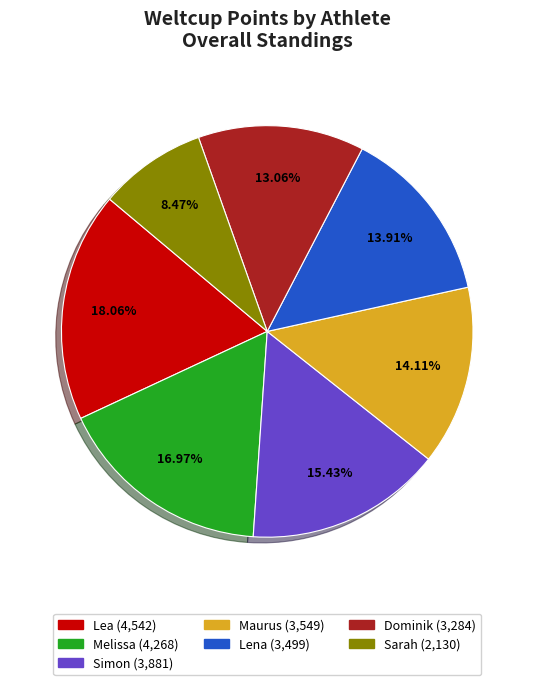

What percentage is NOT represented by Sarah?

91.5%